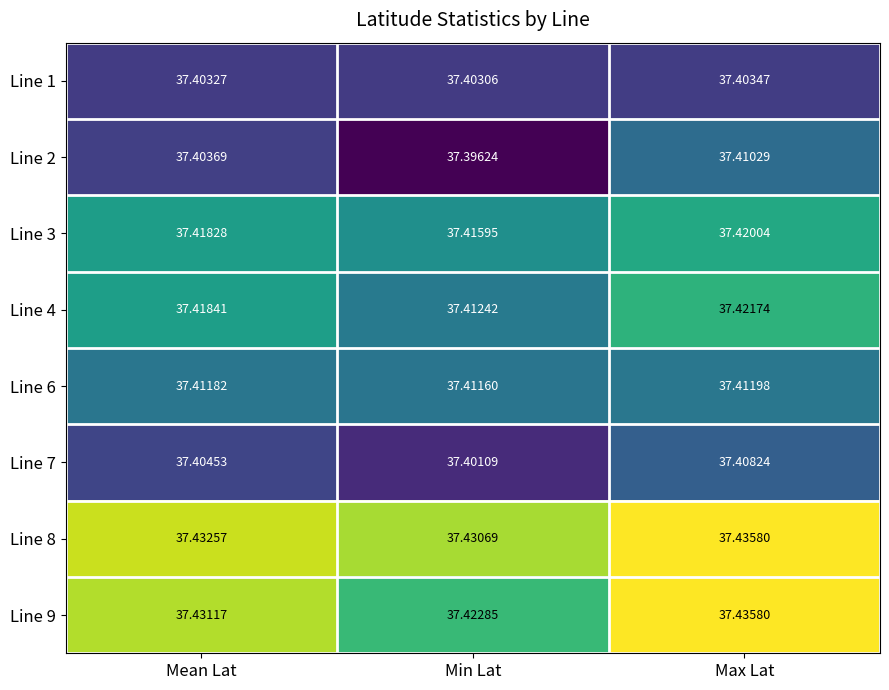

Rank the categories by Line 3 value from highest to lowest.

Max Lat, Mean Lat, Min Lat